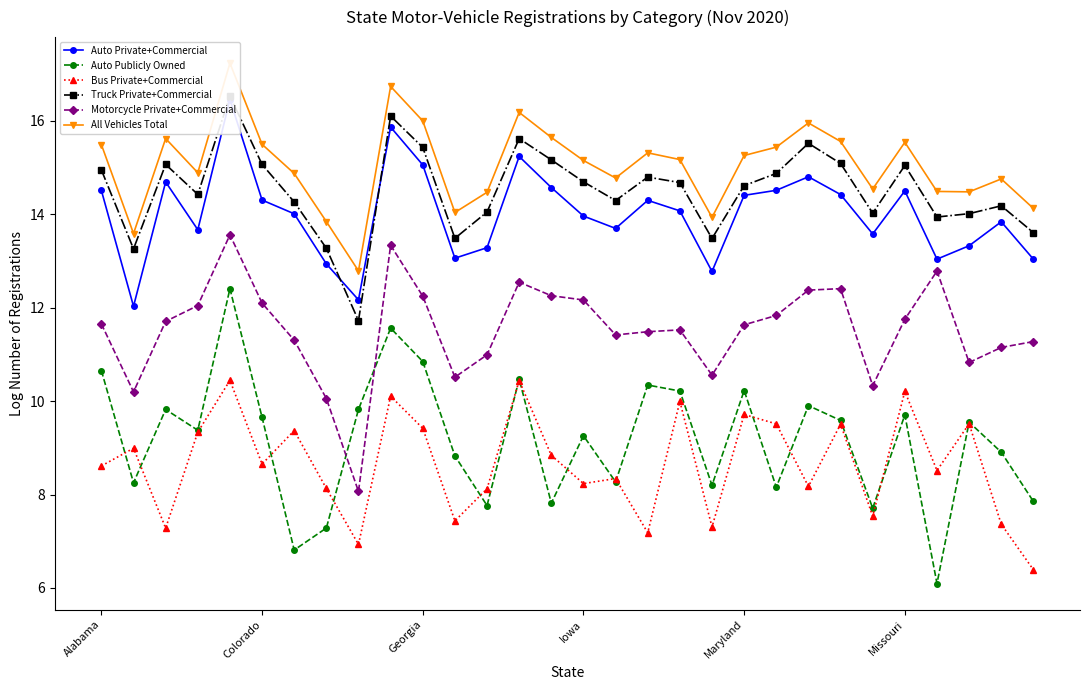

Is this an area chart (filled region under the line)?

No